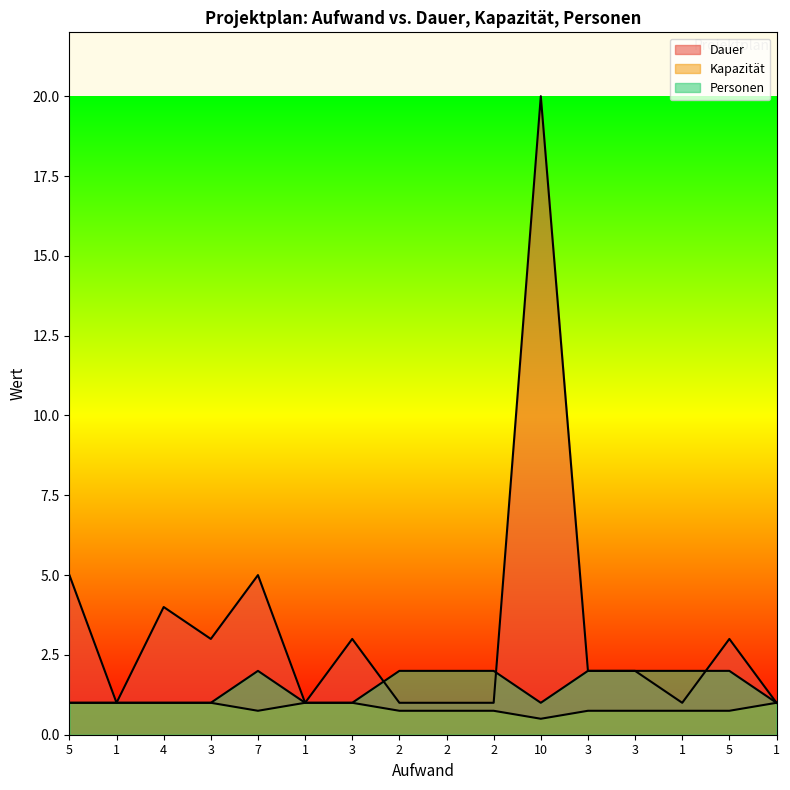

How many lines are shown in the chart?

3